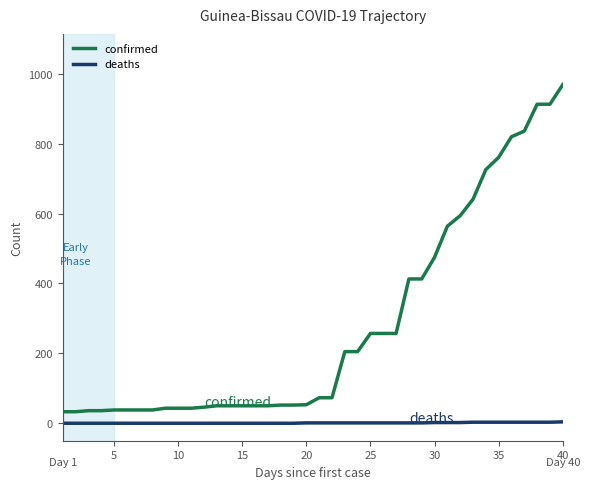

Count the deaths values in the range 0 to 2.

32